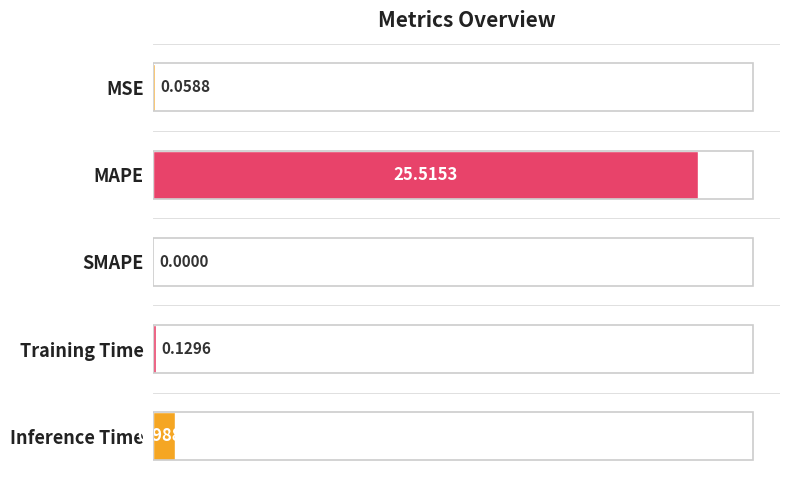

Are the bars horizontal?

Yes